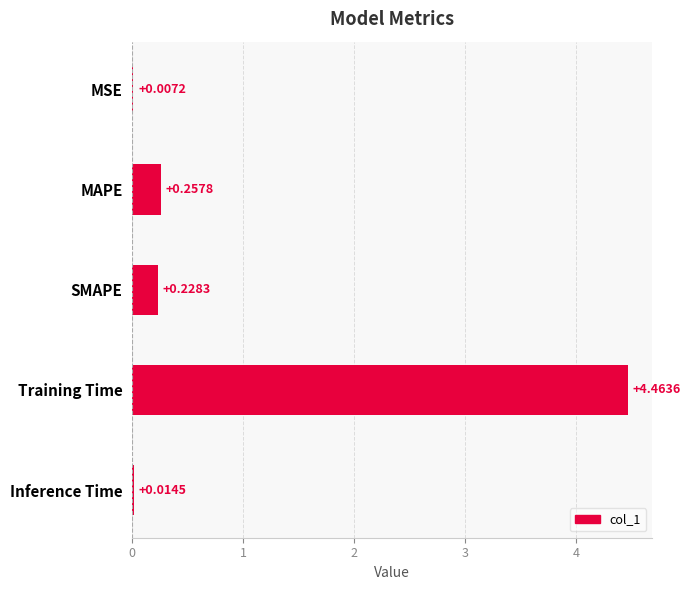

What is the change in value from MSE to SMAPE?

+0.2